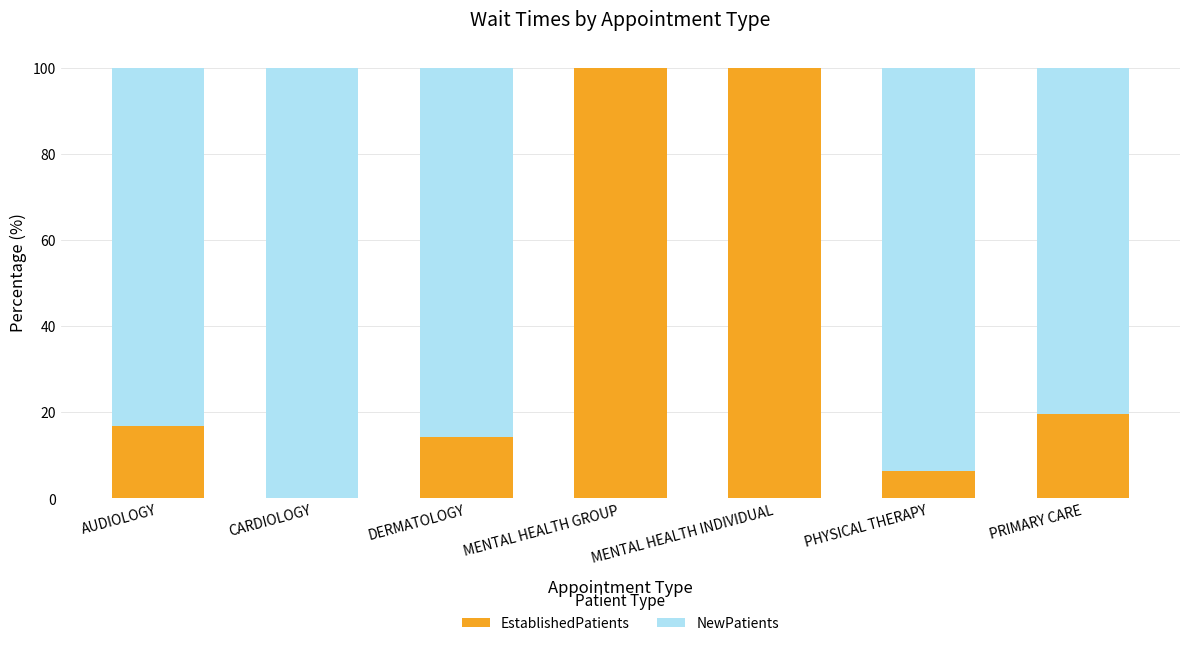

What is the maximum value for EstablishedPatients?

100.0